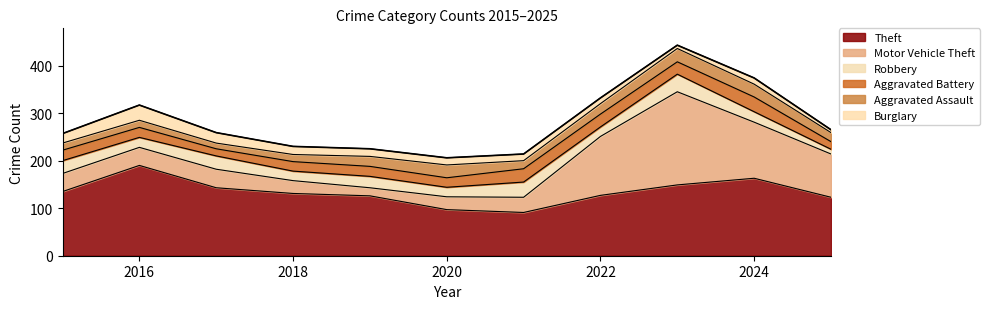

Is the value of Burglary at 2023 greater than the value of Theft at 2025?

No